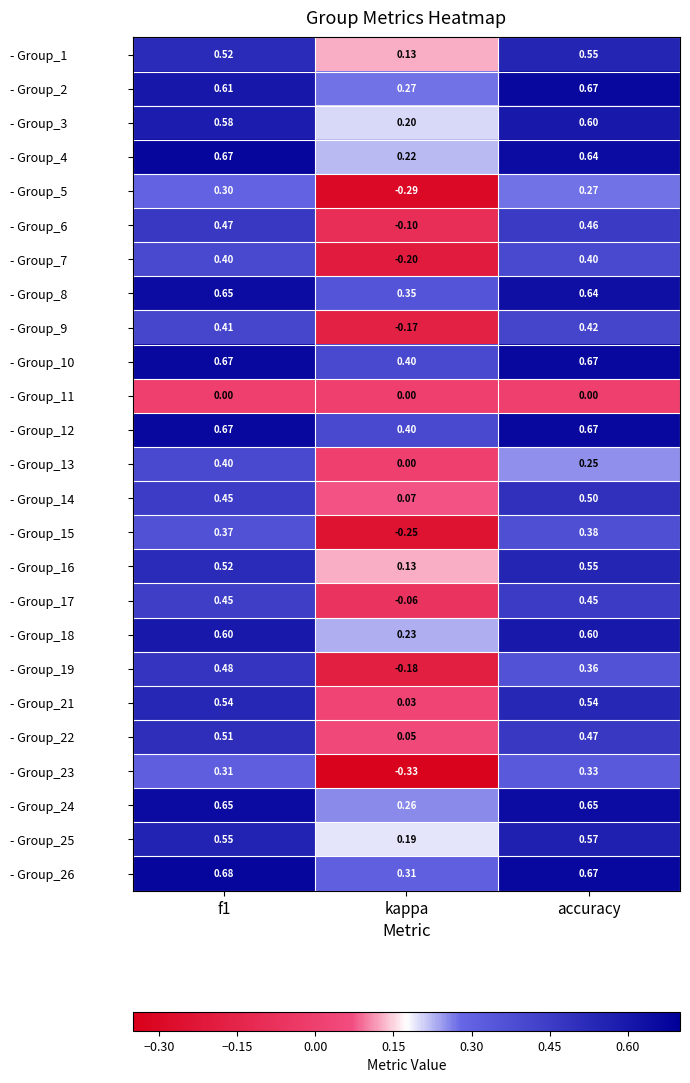

At which label does - Group_3 reach its minimum?

kappa